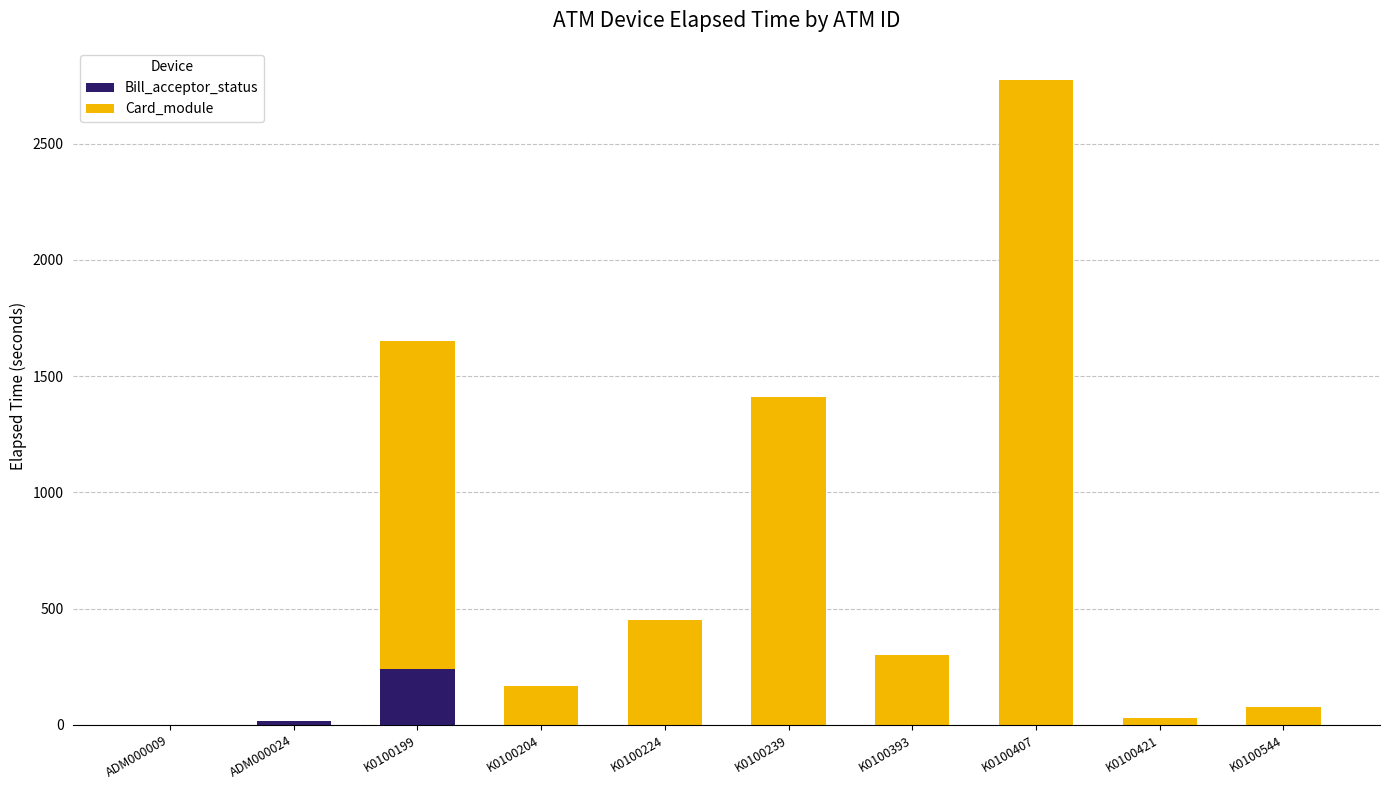

Is it true that Bill_acceptor_status equals 130 at K0100204?

False